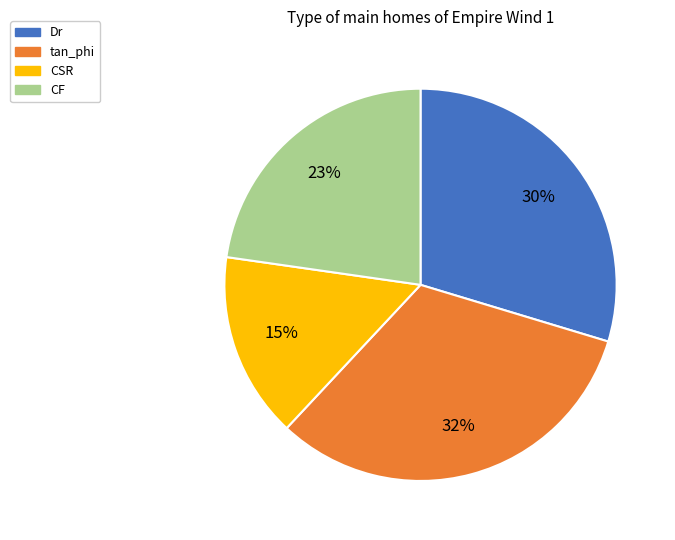

Is there any slice that represents more than half of the pie?

No